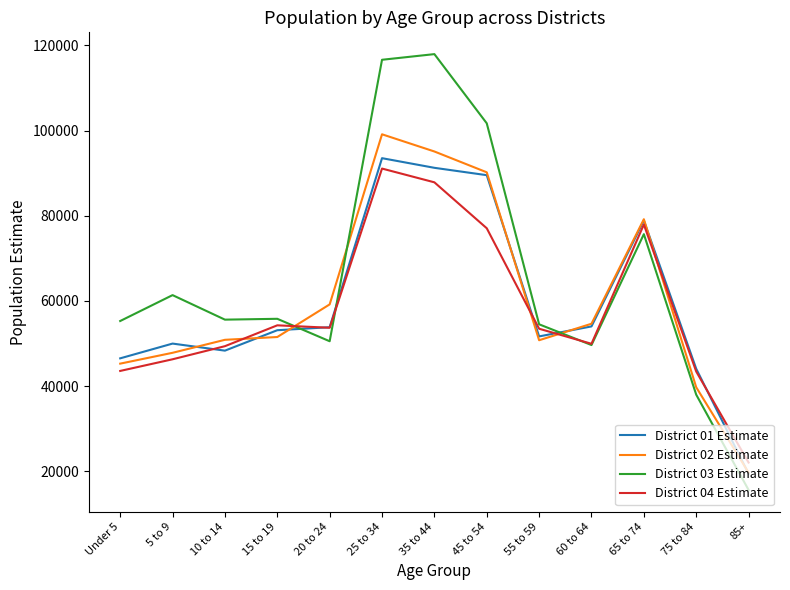

How many intersections are there between District 01 Estimate and District 04 Estimate?

5